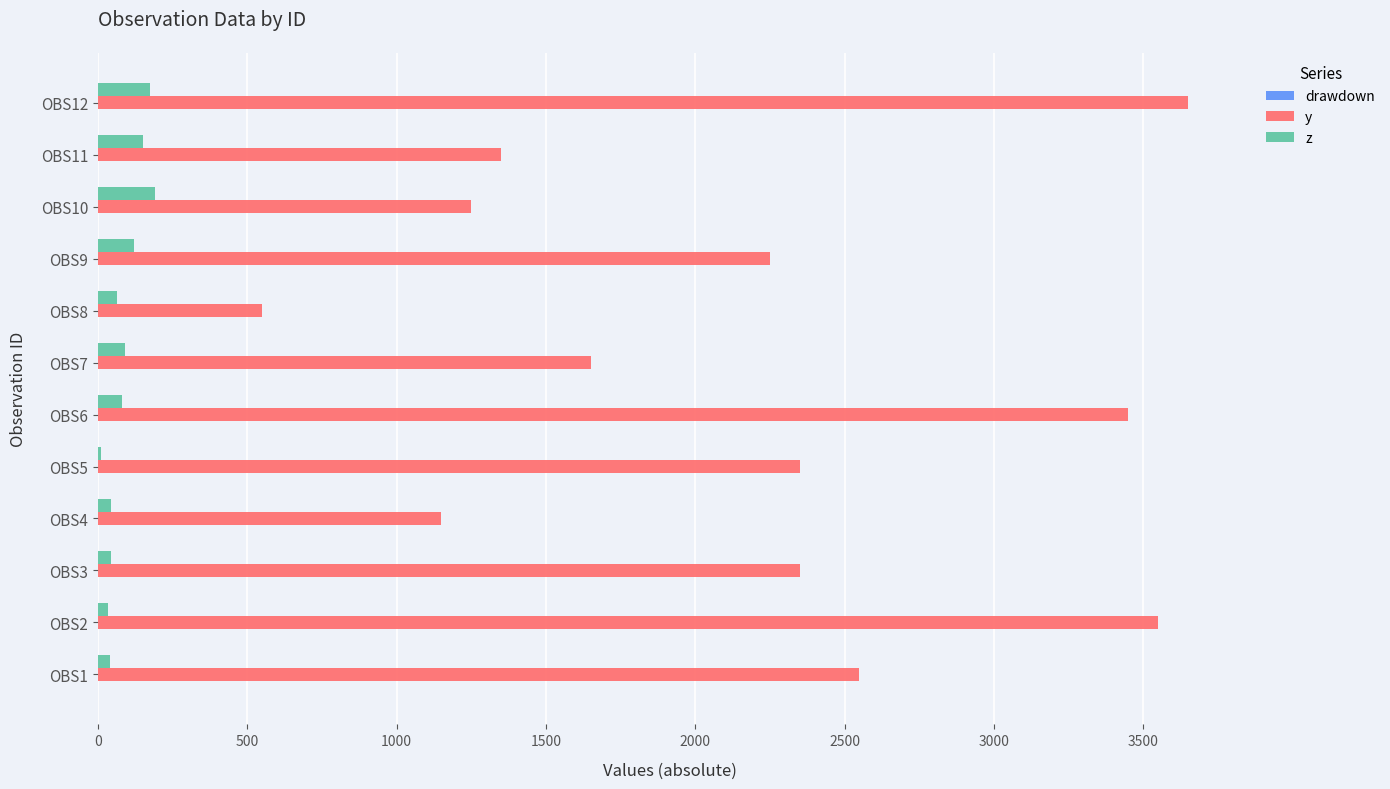

How many categories are shown in the chart?

12